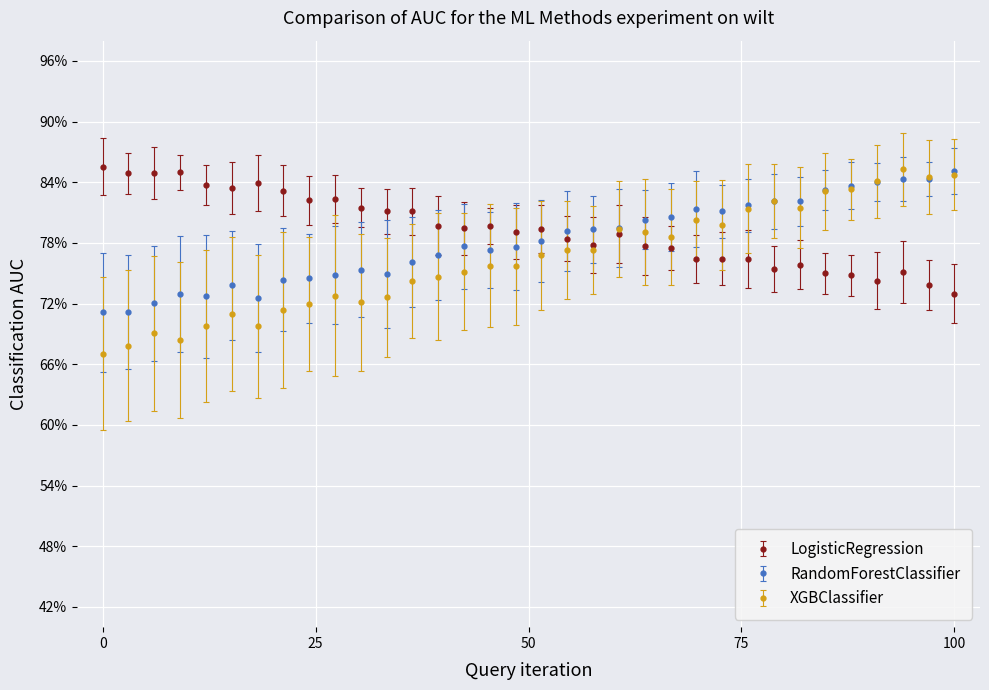

True or false: XGBClassifier and RandomForestClassifier cross at least once.

True